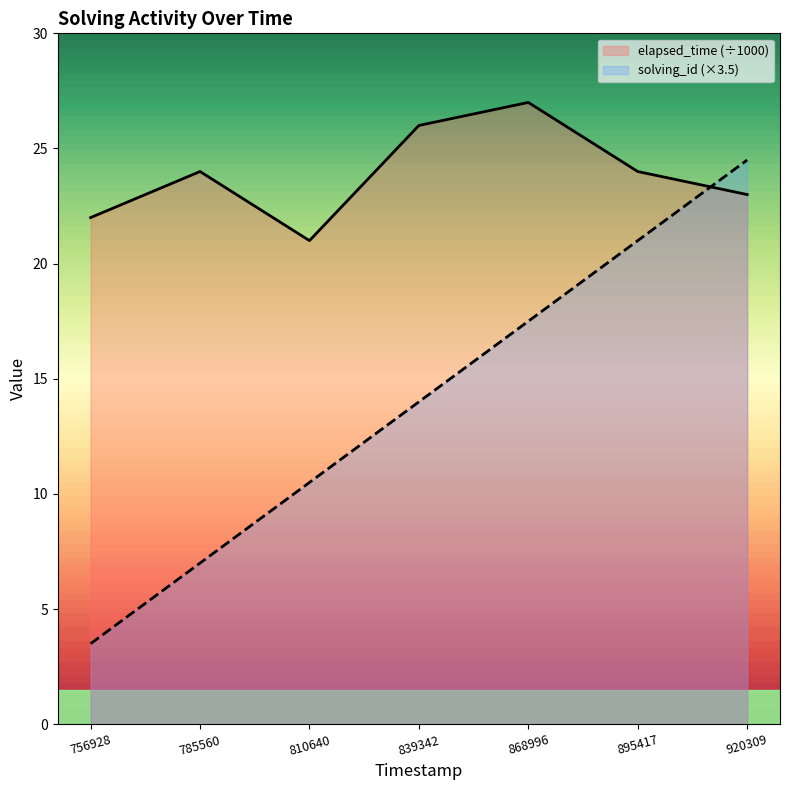

What is the total value across all series at 810640?

31.5